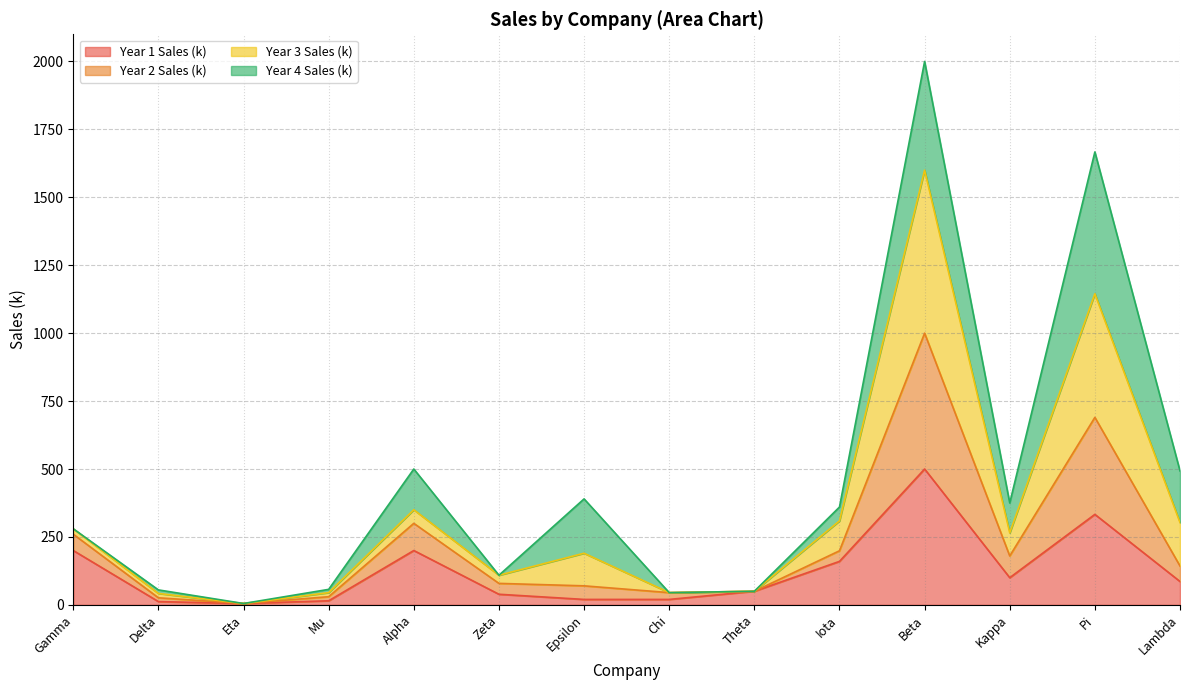

How many data points in Year 1 Sales (k) are less than 86?

7